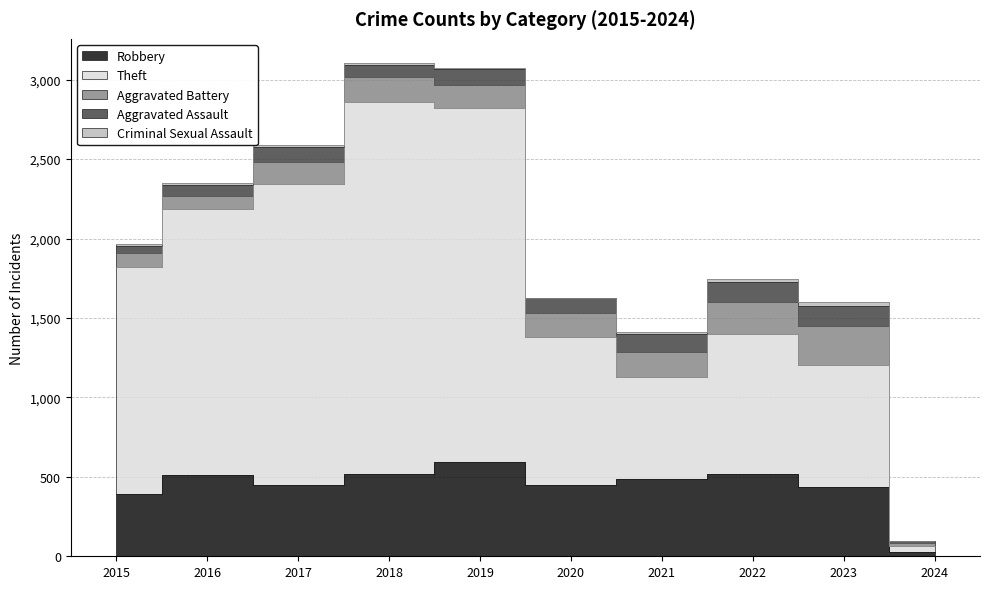

What are all the series names shown in the legend?

Robbery, Theft, Aggravated Battery, Aggravated Assault, Criminal Sexual Assault